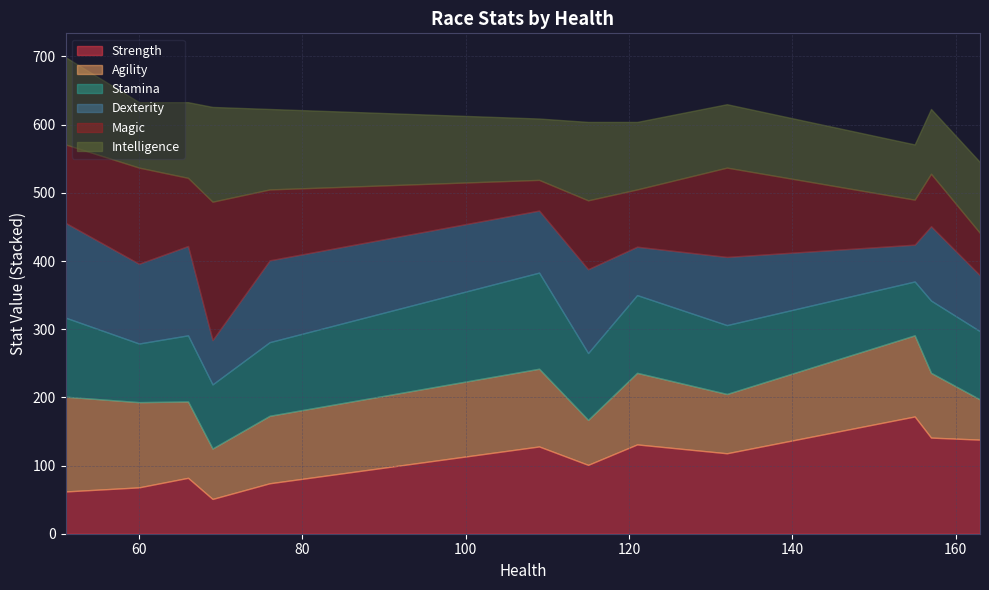

At which category is the sum across all series the highest?

51